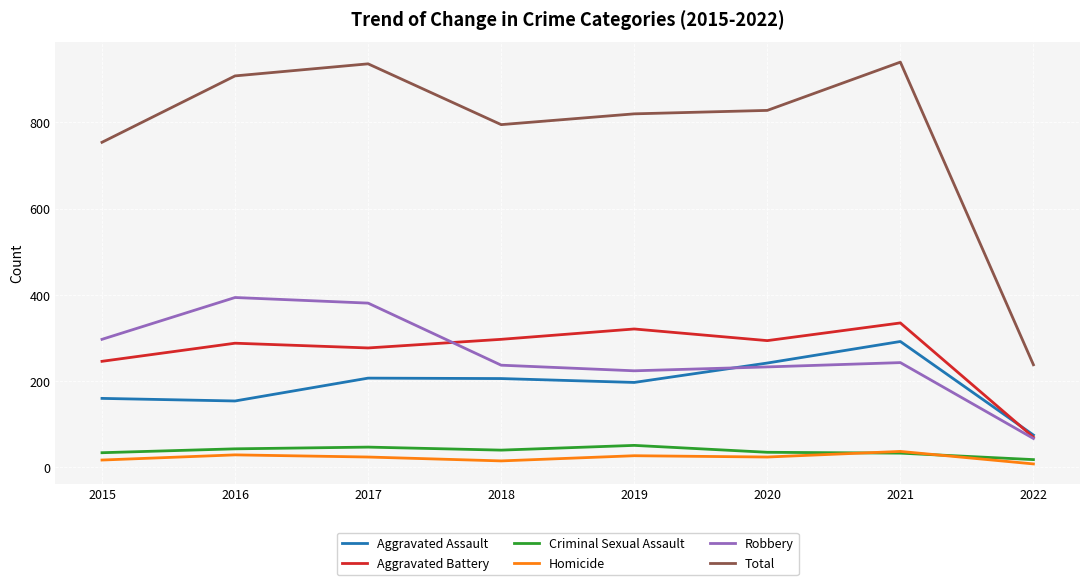

In Total, how many points are higher than both neighbors (excluding endpoints)?

2